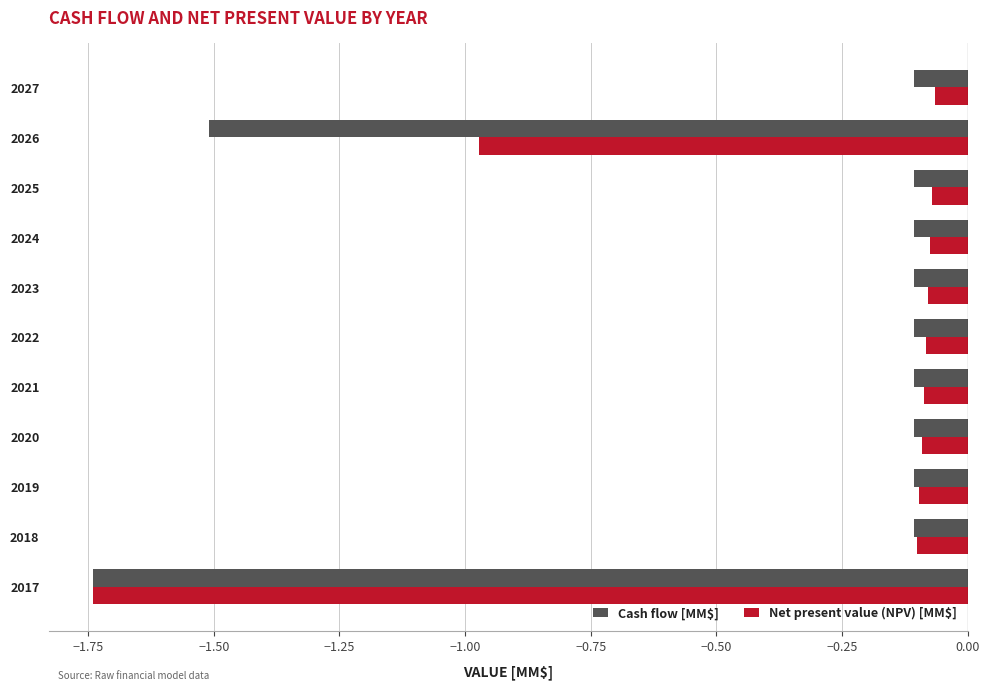

The Cash flow [MM$] series shows -0.1 at 2021. True or false?

True